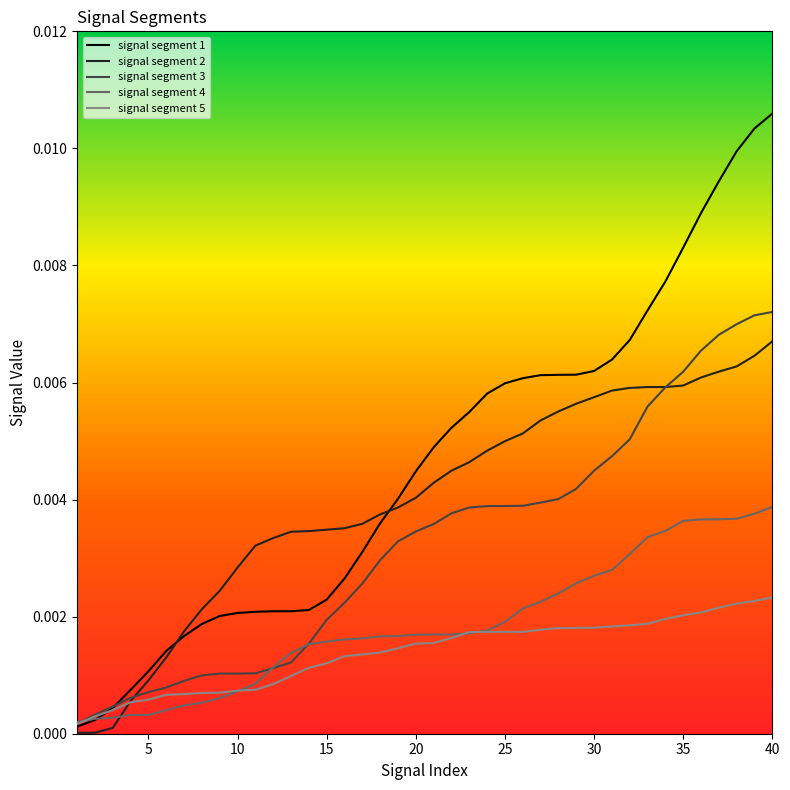

Which series has the largest total across all categories?

signal segment 1